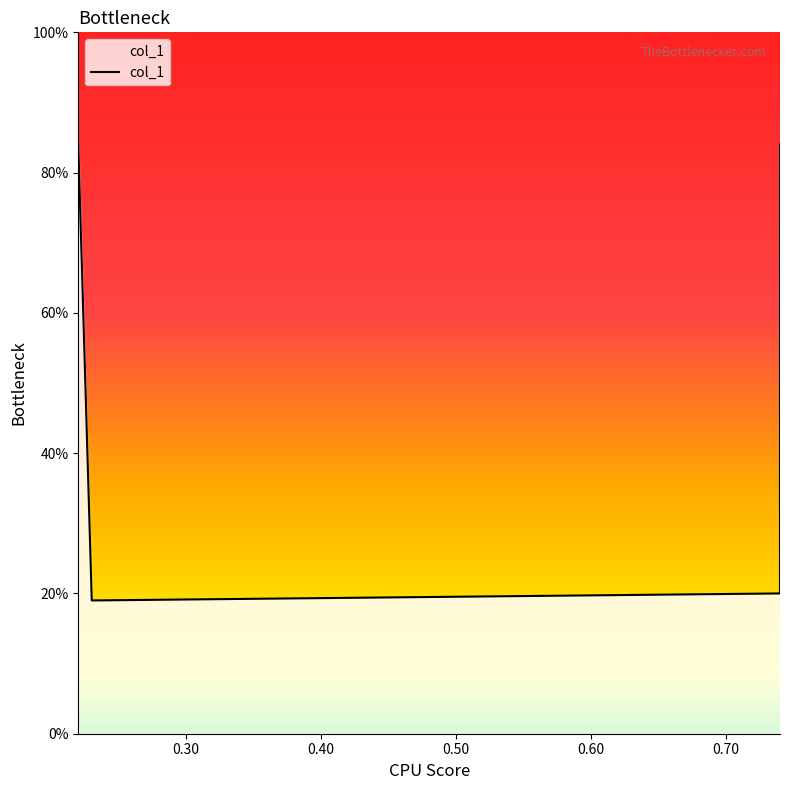

What is the difference between the maximum and minimum values?

0.6